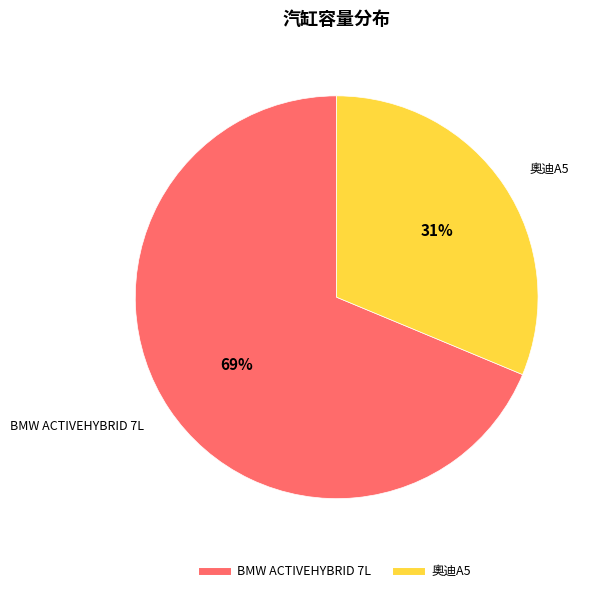

Is there a majority slice in this chart?

Yes